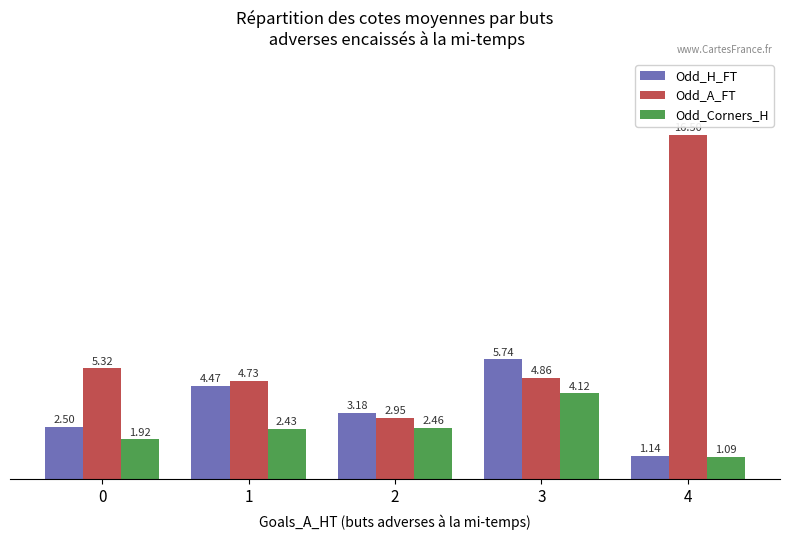

How many bars are there in total?

15